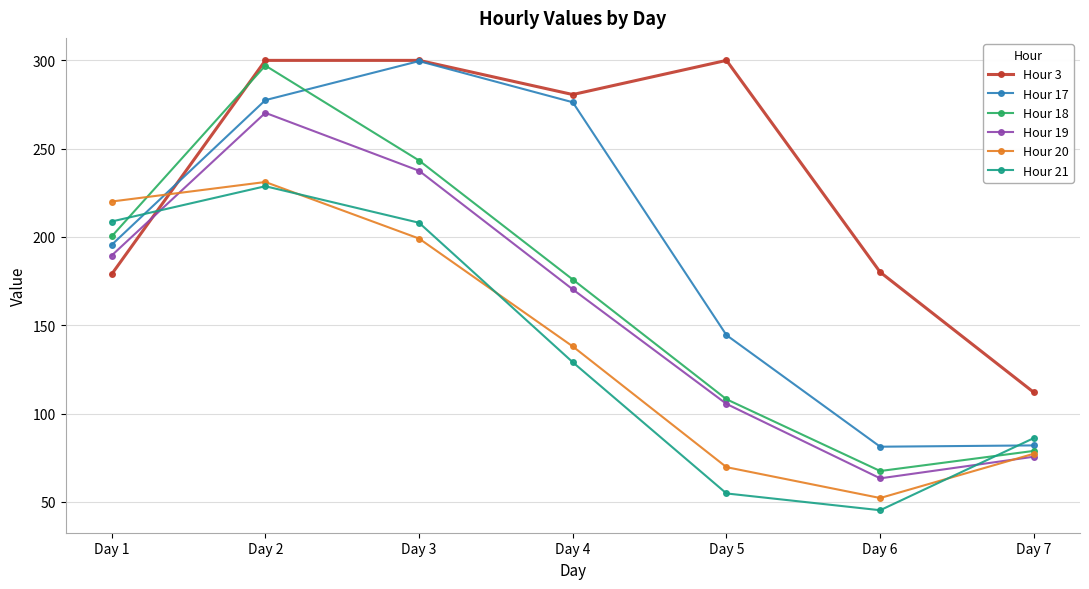

What is the highest value of the Hour 3 series?

300.0